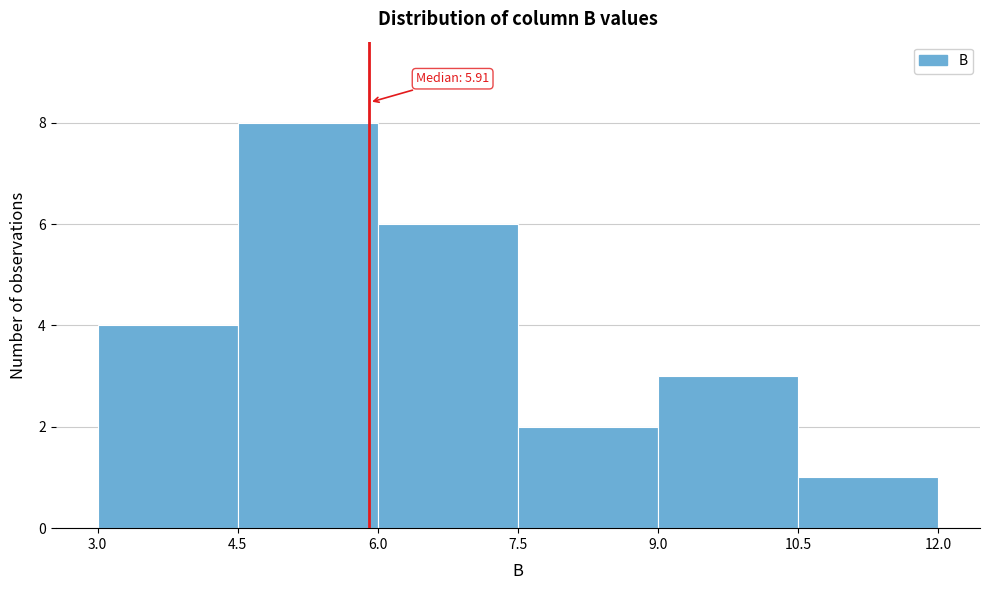

Which range on the x-axis has the tallest bar?

4.5 to 6.0